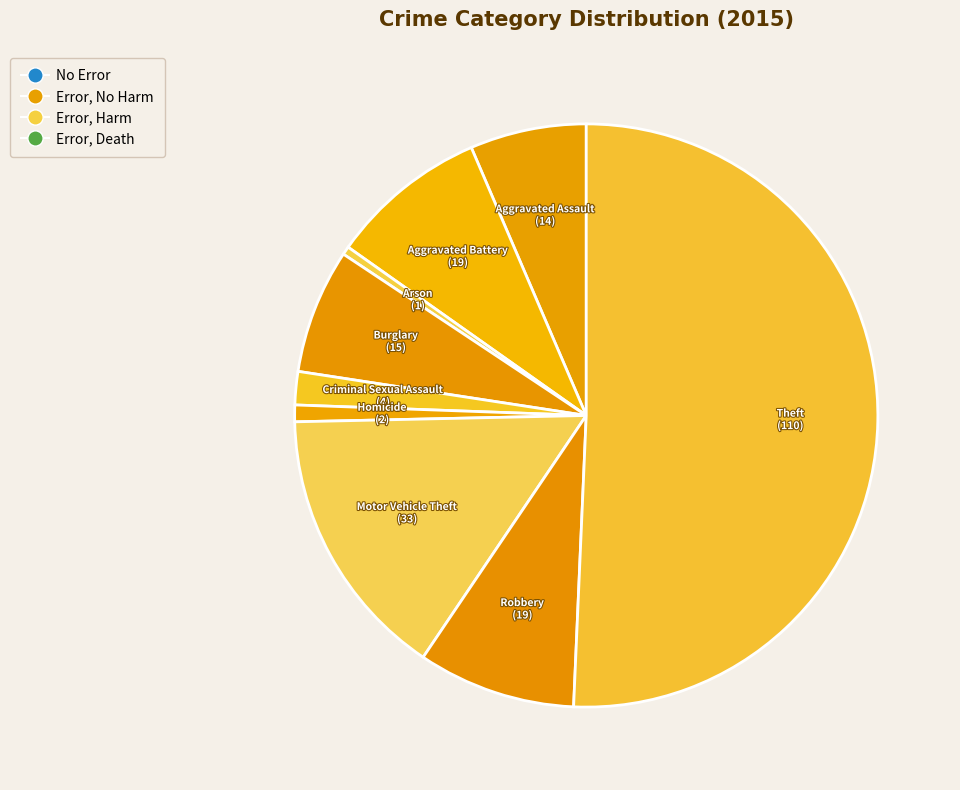

True or false: Aggravated Battery accounts for 21% of the total.

False